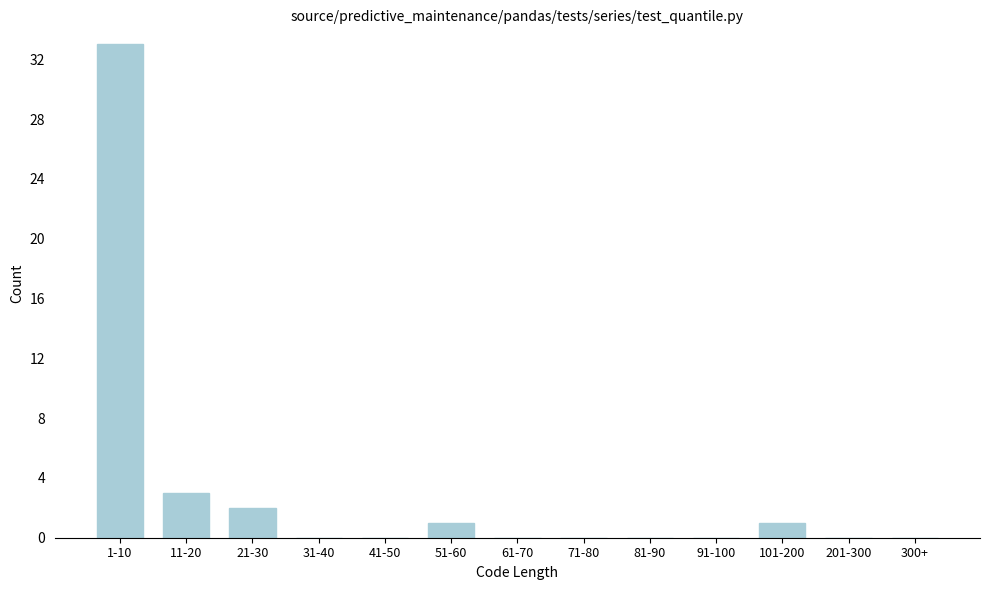

Reading right to left, list all the values displayed in this chart.

300+=0	201-300=0	101-200=1	91-100=0	81-90=0	71-80=0	61-70=0	51-60=1	41-50=0	31-40=0	21-30=2	11-20=3	1-10=33